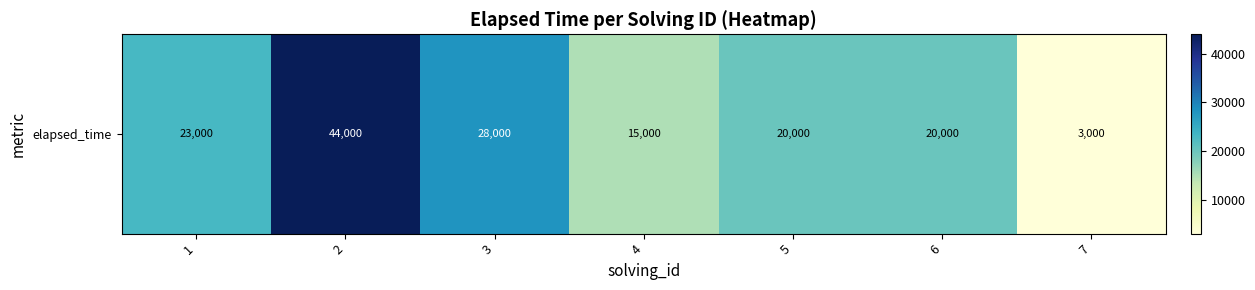

Reading left to right, extract all data points from this chart.

1=23000	2=44000	3=28000	4=15000	5=20000	6=20000	7=3000